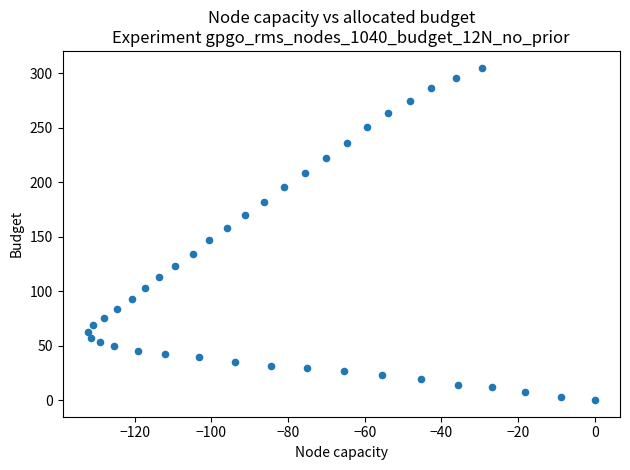

What is the range of X values (max minus min)?

132.2